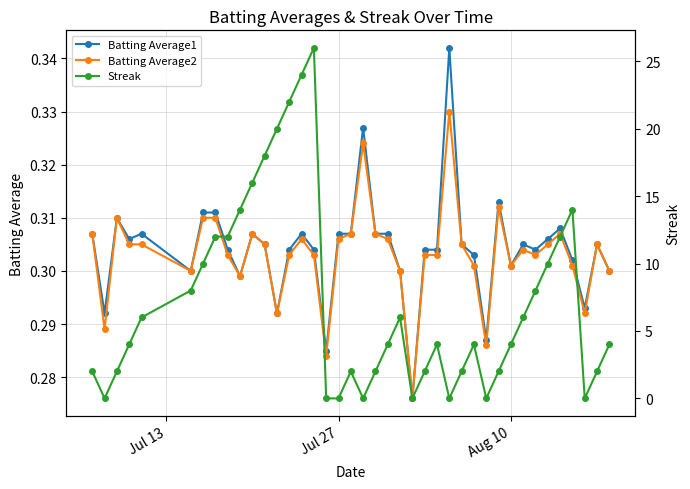

How many values in the Streak series exceed 4?

18